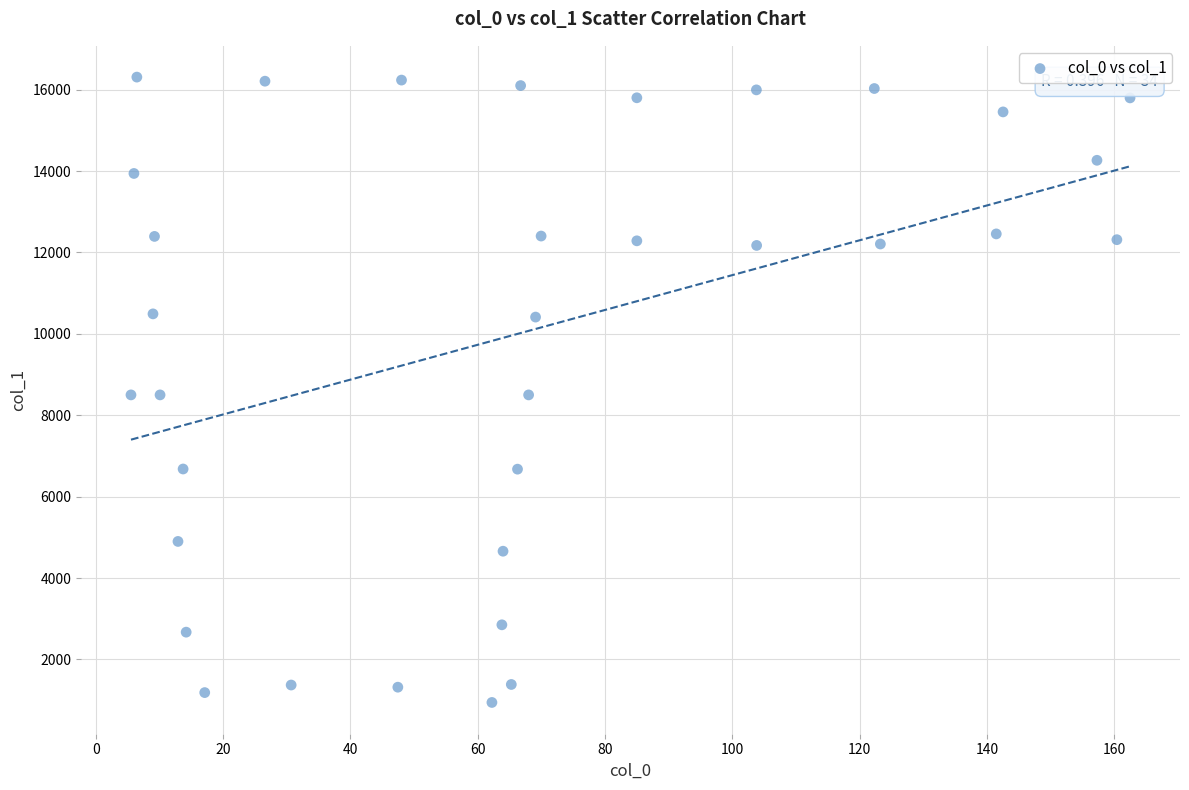

What is the range of X values (max minus min)?

156.9